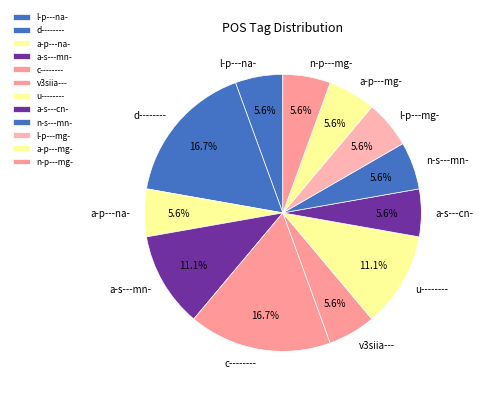

To the nearest percent, what percentage of the pie is a-p---na-?

6%